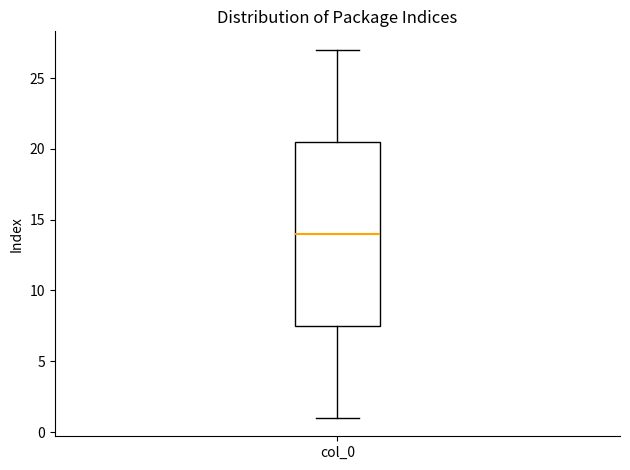

Read this box plot against the y-axis: the position of the median line, the range covered by the box, and the ends of both whiskers. The values are not printed on the chart, so give them approximately, as read against the axis.

median 14.0, box 7.5 to 20.5, whiskers 1.0 to 27.0